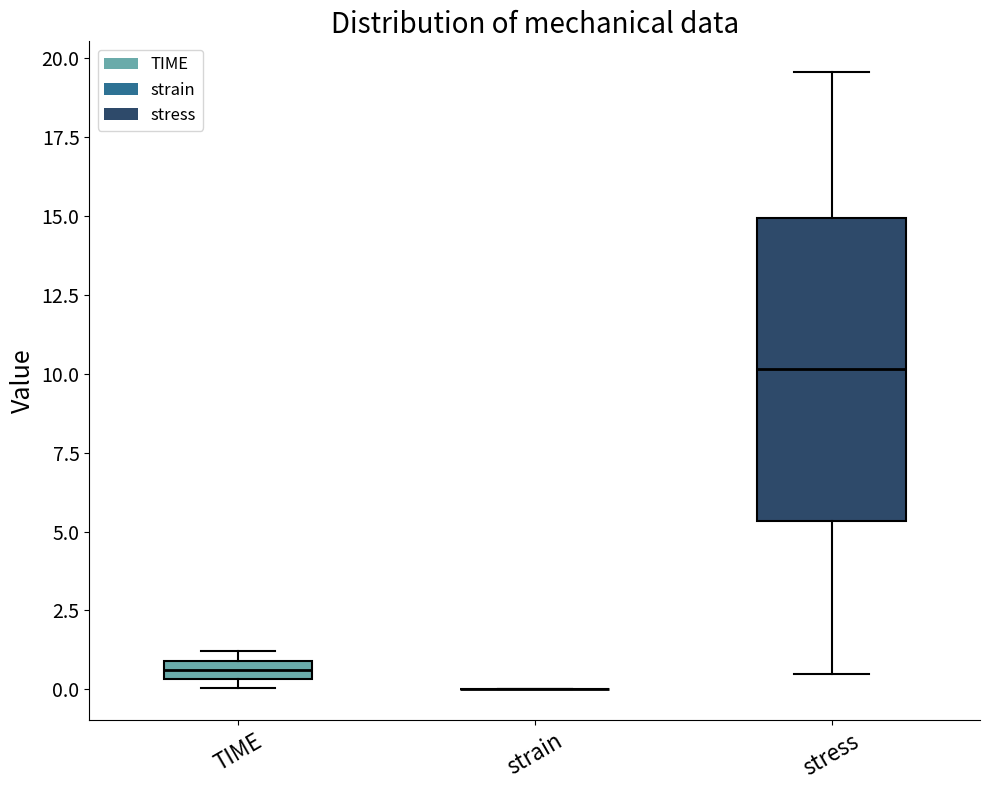

Which box is the tallest, from its lower edge to its upper edge?

stress